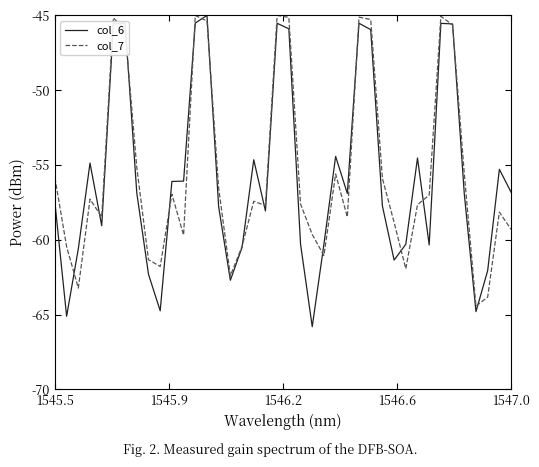

Which series ends up on top after the final intersection of col_7 and col_6?

col_6